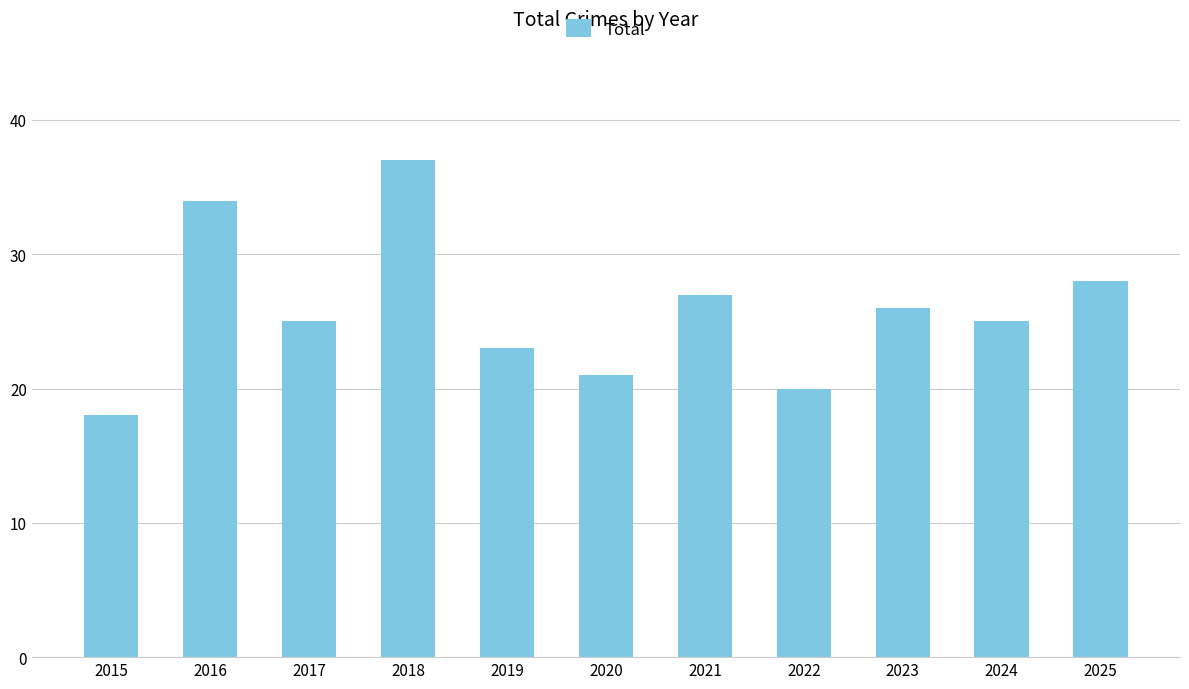

What is the change in value from 2015 to 2016?

+16